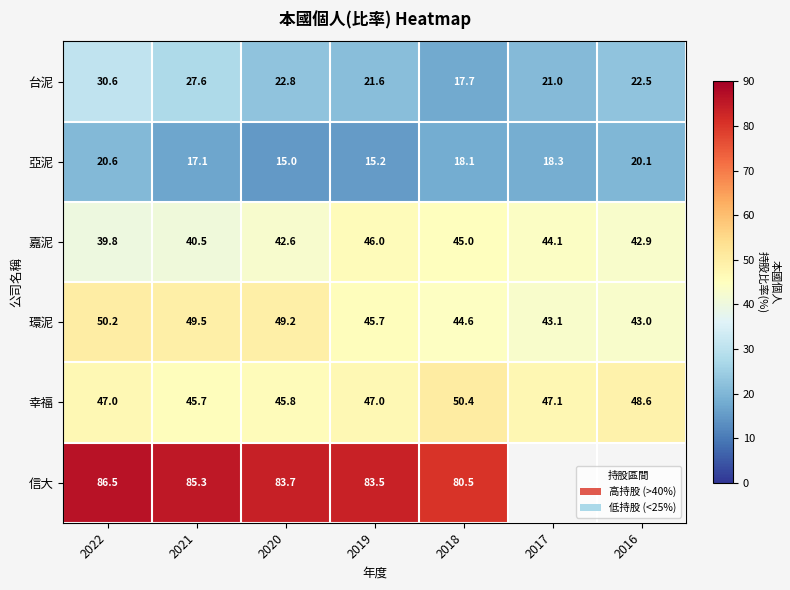

Is it true that 亞泥 equals 30.0 at 2018?

False